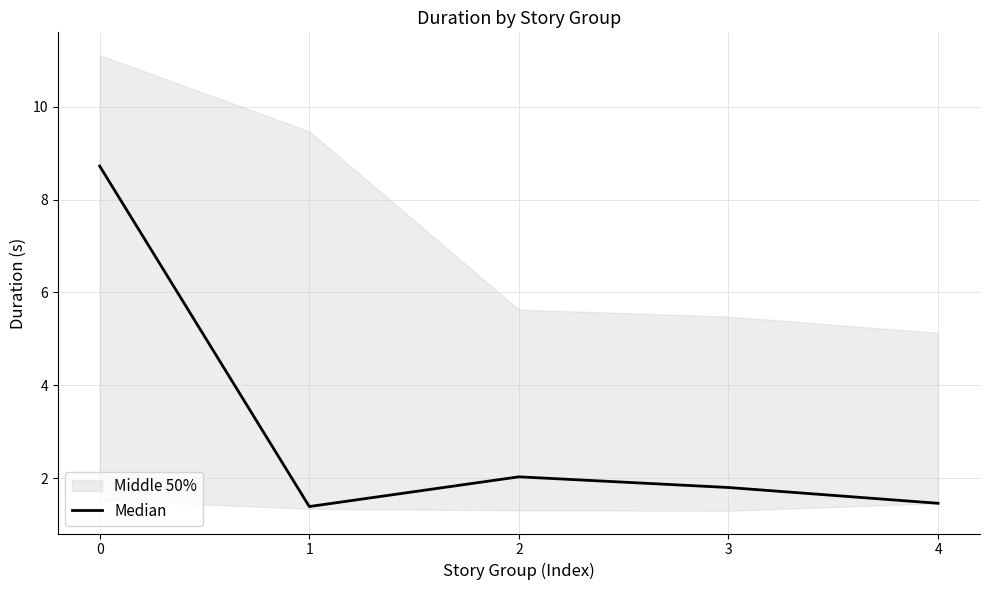

What is the sum of the values at 4 and 0?

10.2